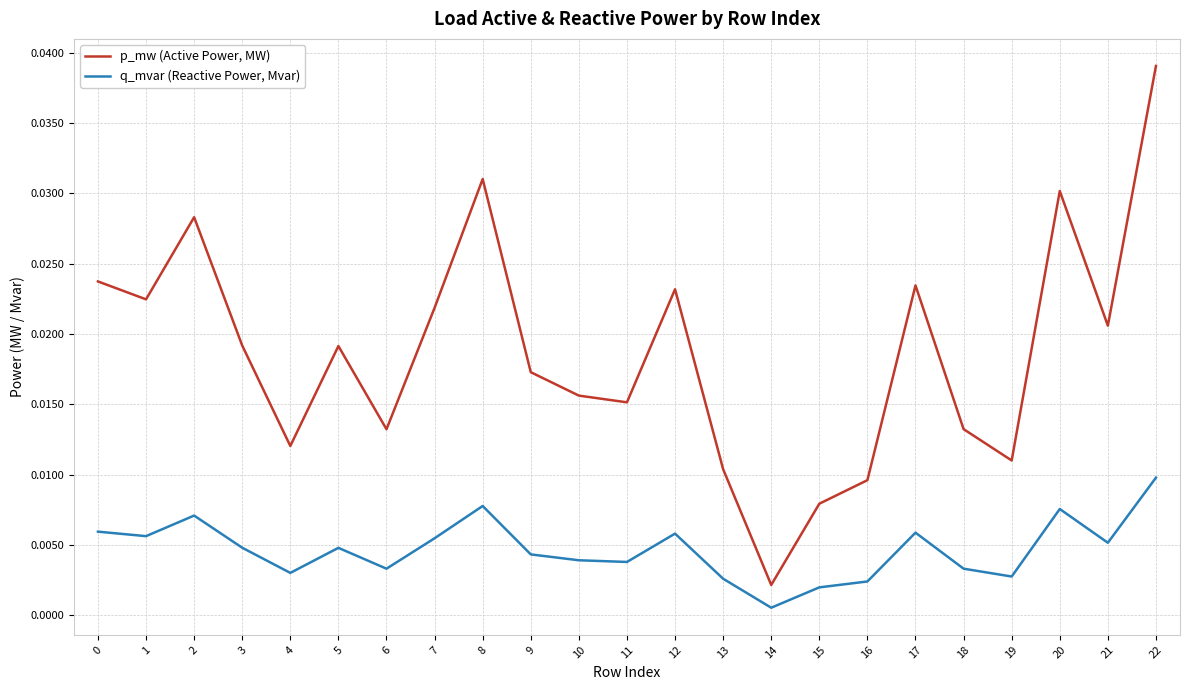

Which series changed the most between 7 and 8?

p_mw (Active Power, MW)